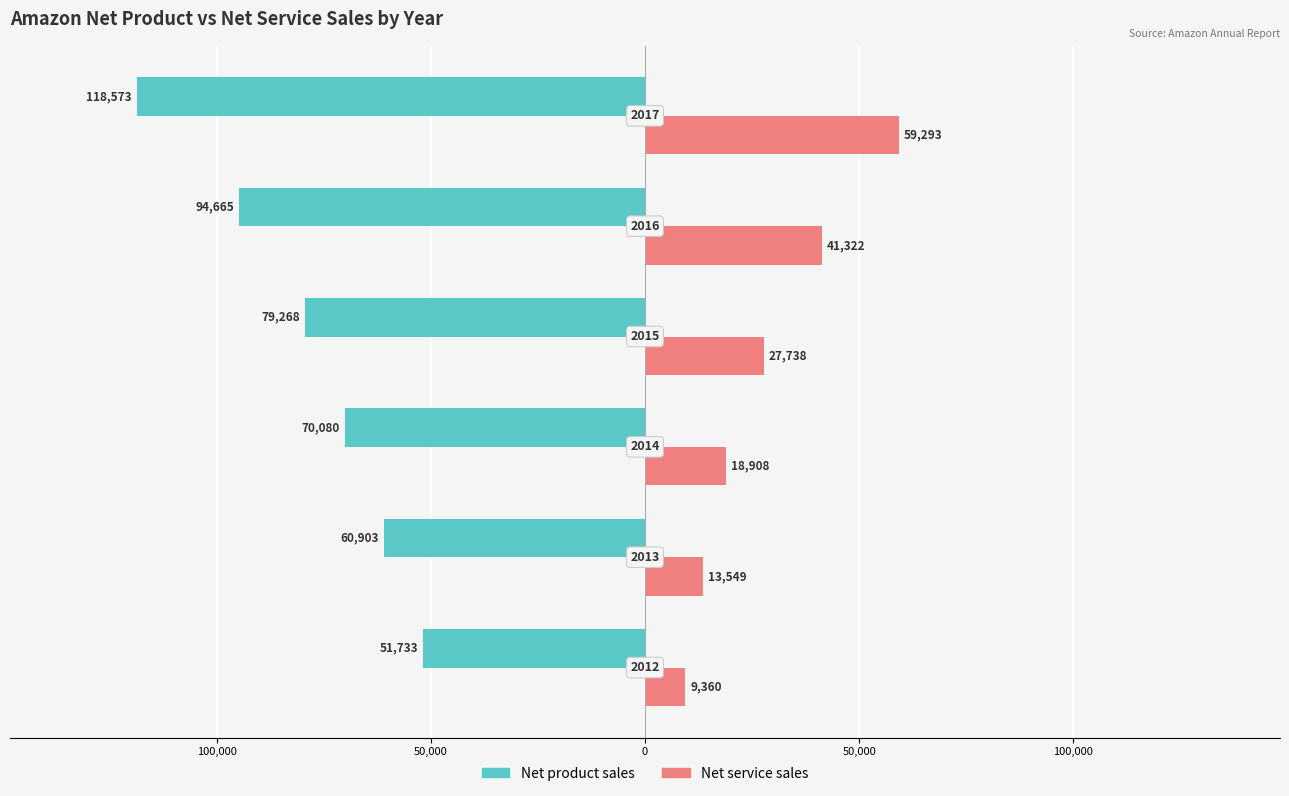

Reading left to right, transcribe all the data shown in this chart.

Net product sales: 150,000=-51733	100,000=-60903	50,000=-70080	0=-79268	50,000=-94665	100,000=-118573
Net service sales: 150,000=9360	100,000=13549	50,000=18908	0=27738	50,000=41322	100,000=59293